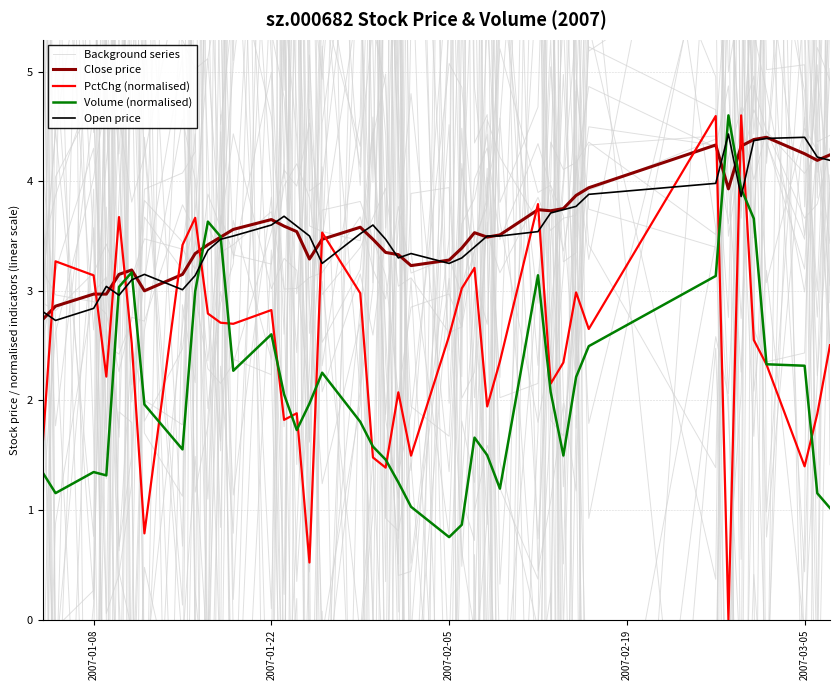

Does the chart display data point markers on the line(s)?

No